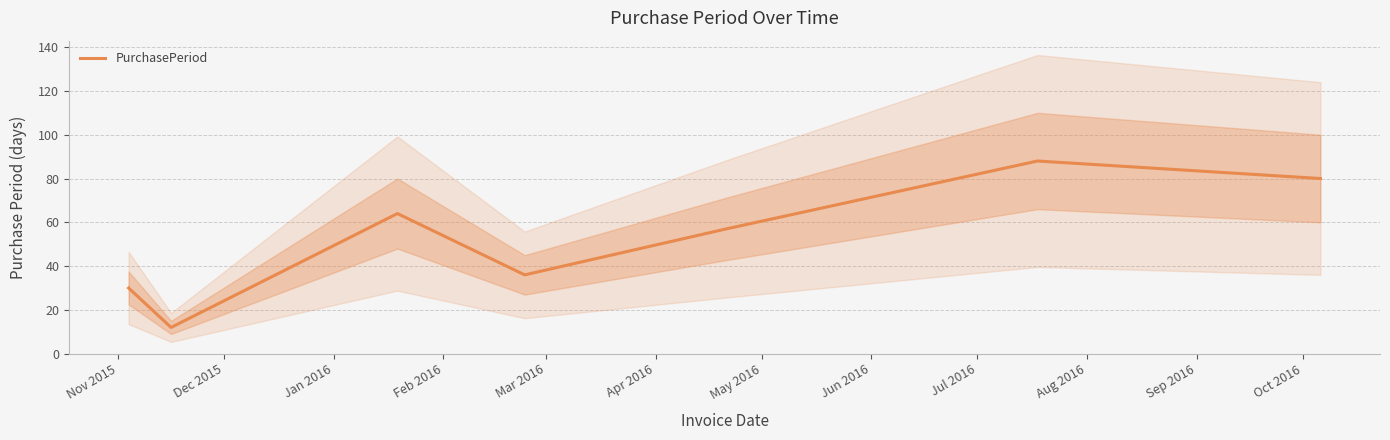

How many lines are shown in the chart?

1